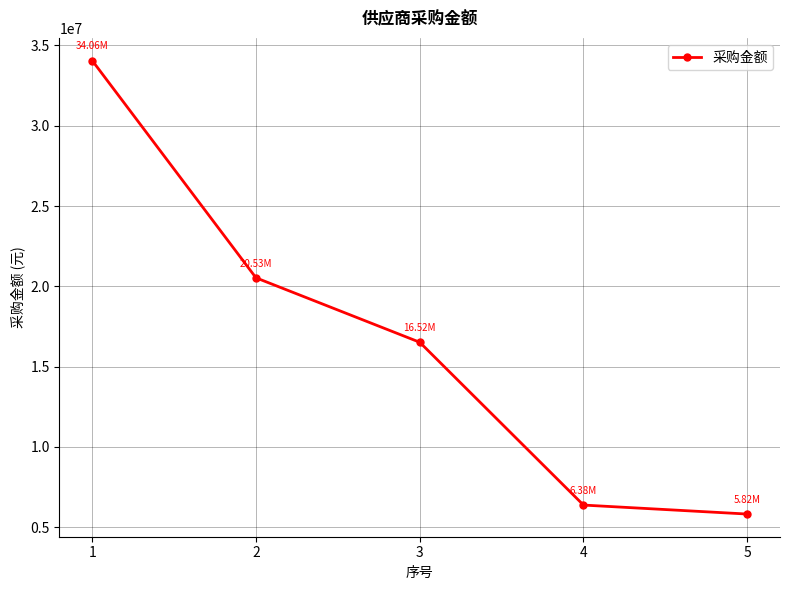

List the labels in order of value, largest first.

1, 2, 3, 4, 5